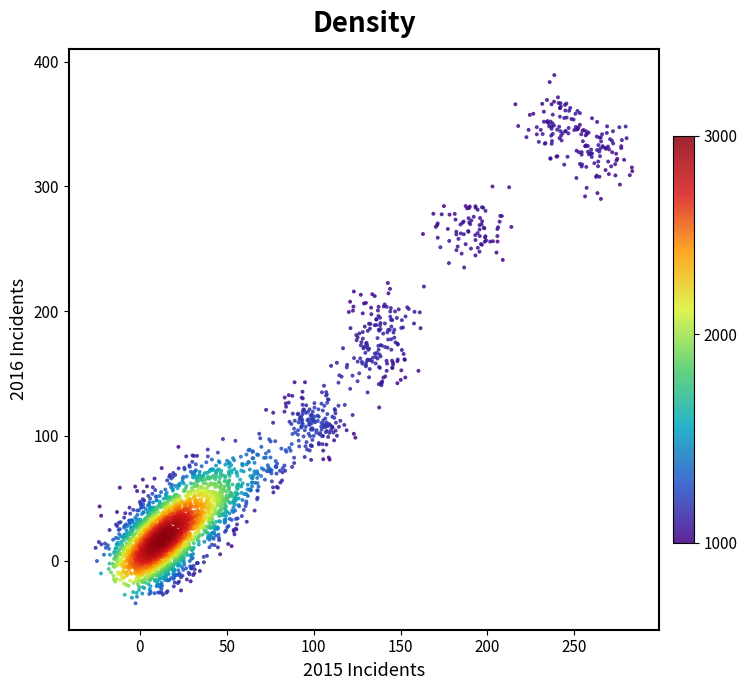

What is the range of Y values (max minus min)?

423.5